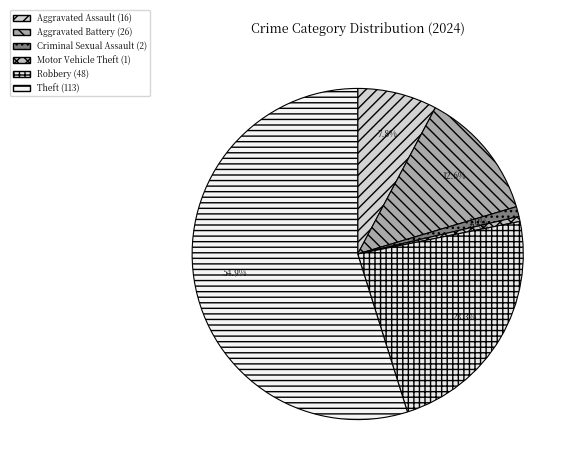

Count the number of slices in the pie.

6